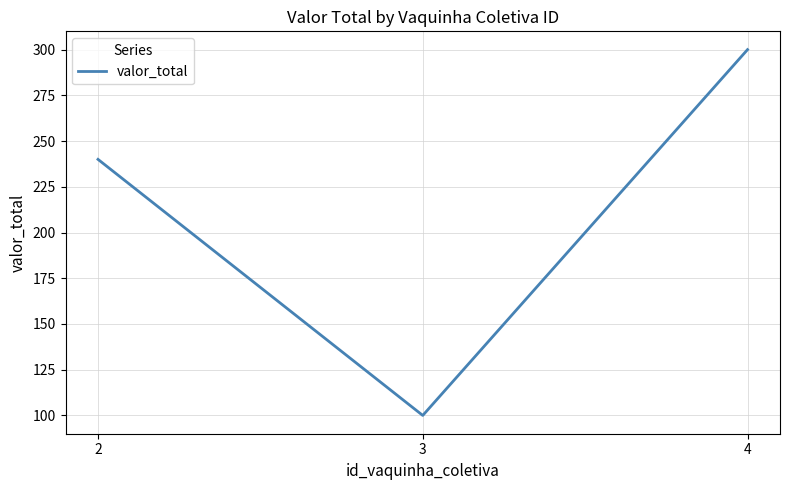

Which label corresponds to the smallest value in the chart?

3